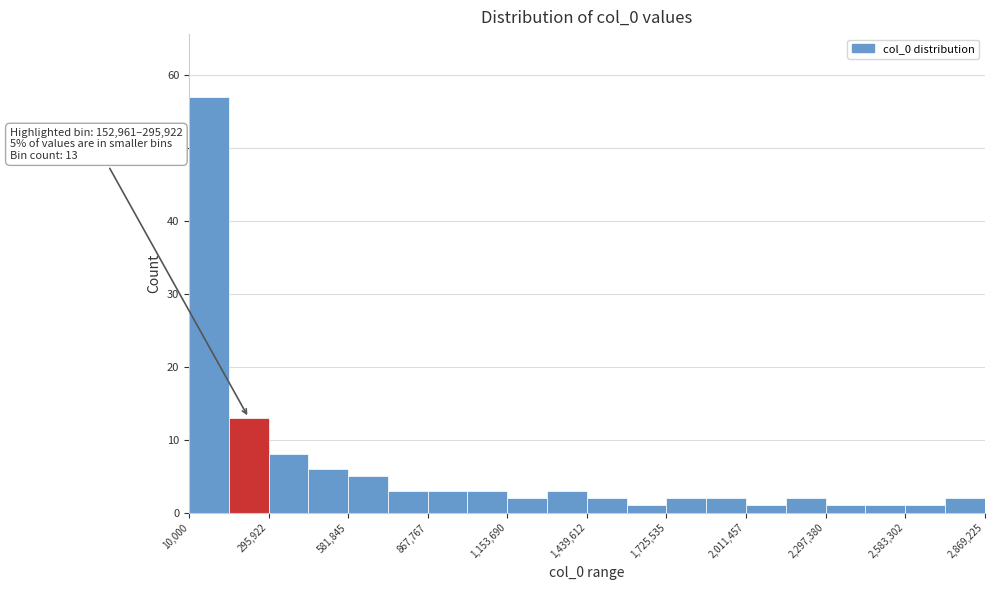

Read against the x-axis, roughly where is the centre of the tallest bar?

100000